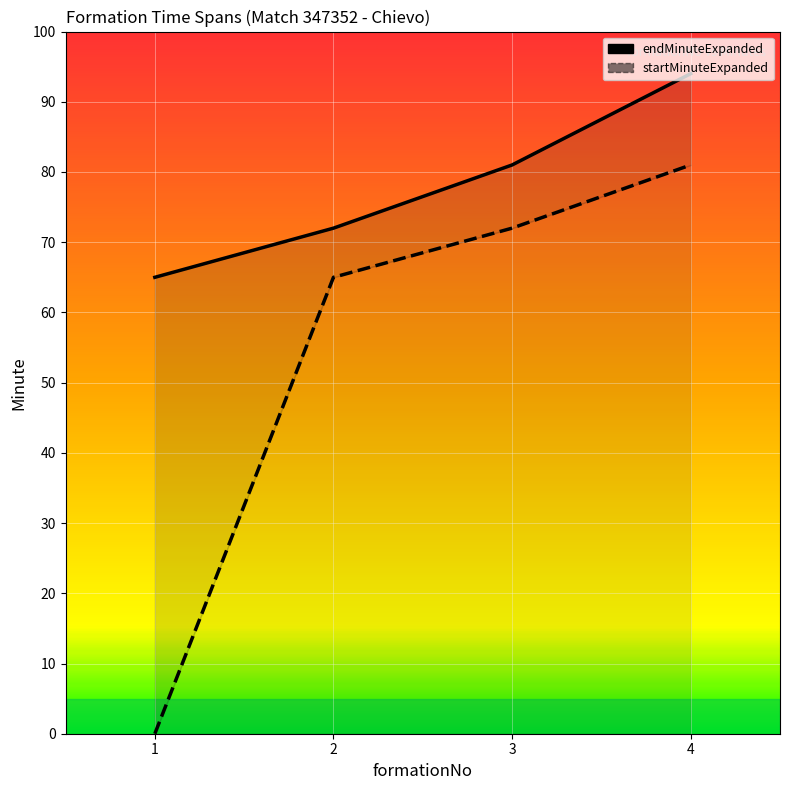

How many data points in endMinuteExpanded (line) are above 81?

1